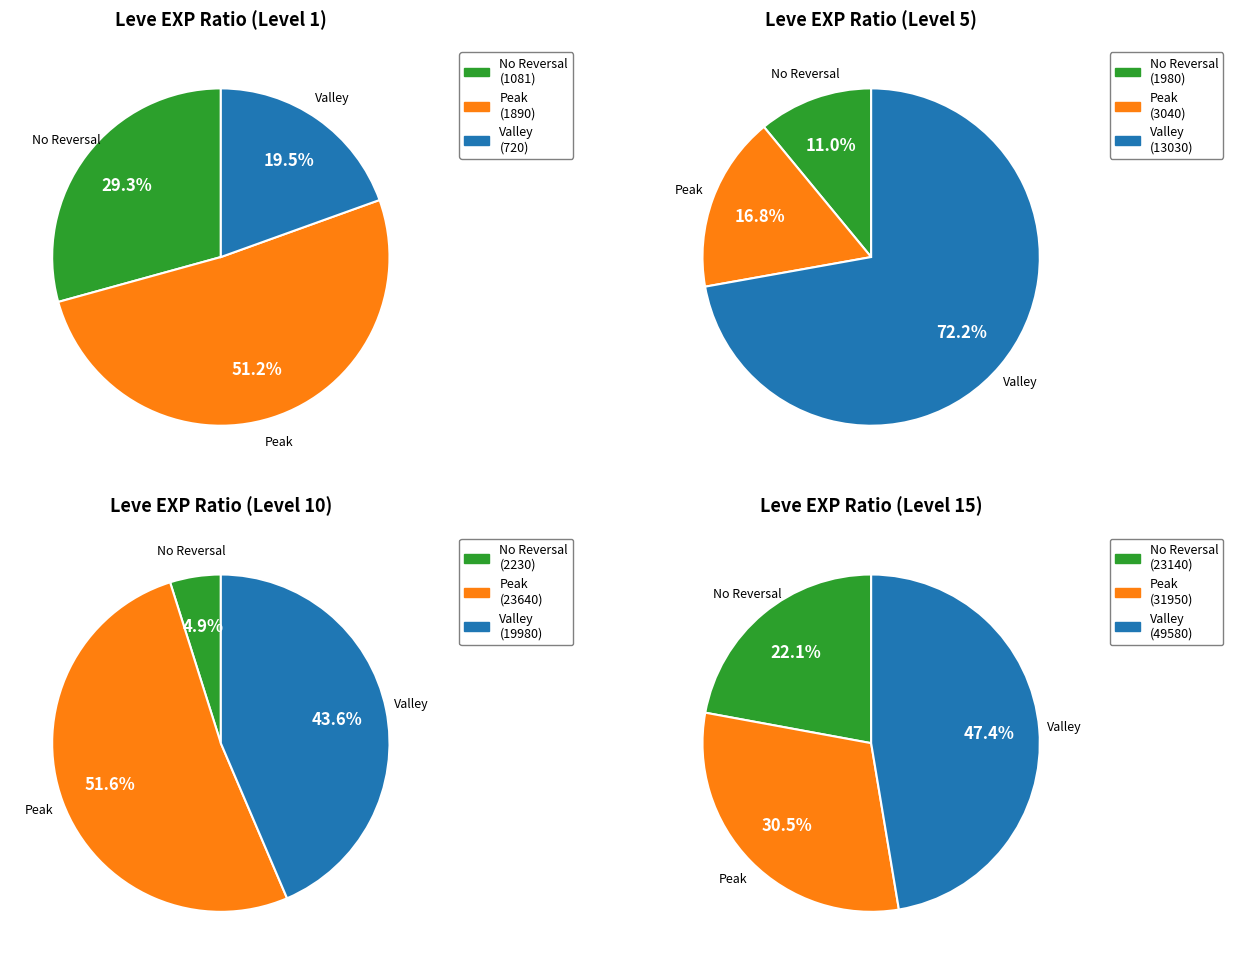

Combined, what portion of the pie is Level 1 and Level 5?

20.6%